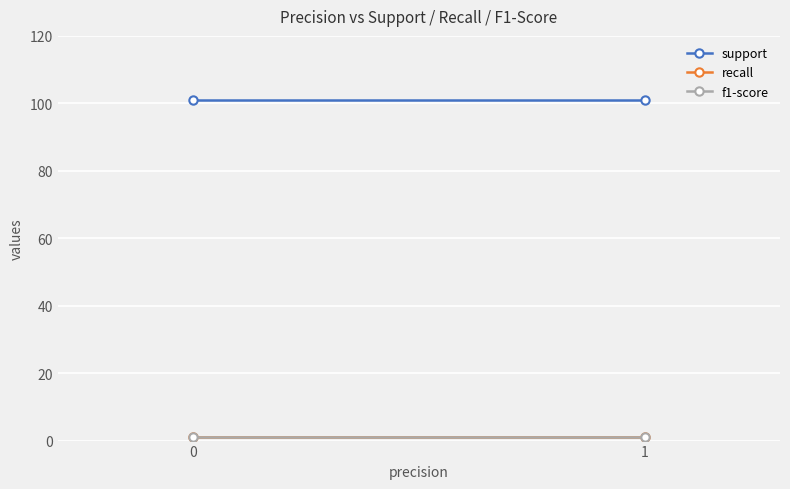

True or false: recall has a value of 2 at 0.

False